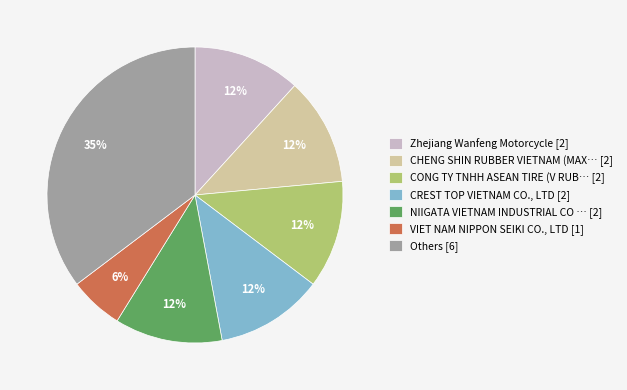

Is there any slice that represents more than half of the pie?

No